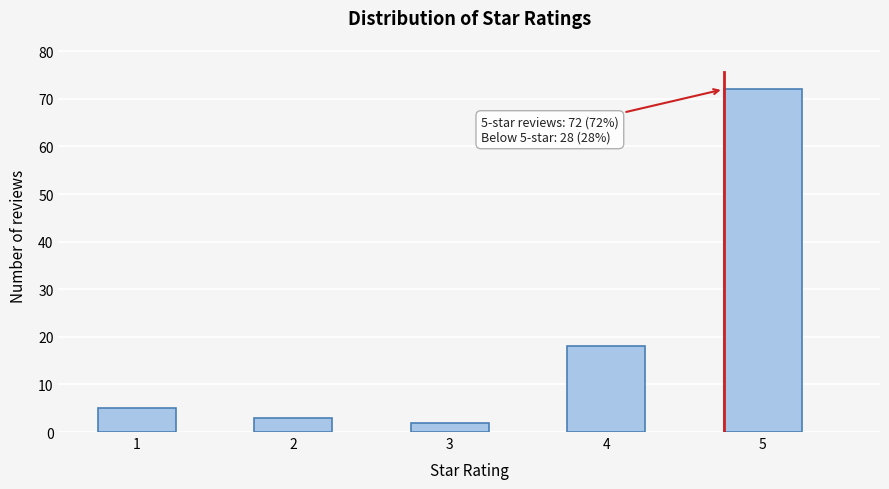

Reading left to right, what are all the values shown in this chart?

1=5	2=3	3=2	4=18	5=72